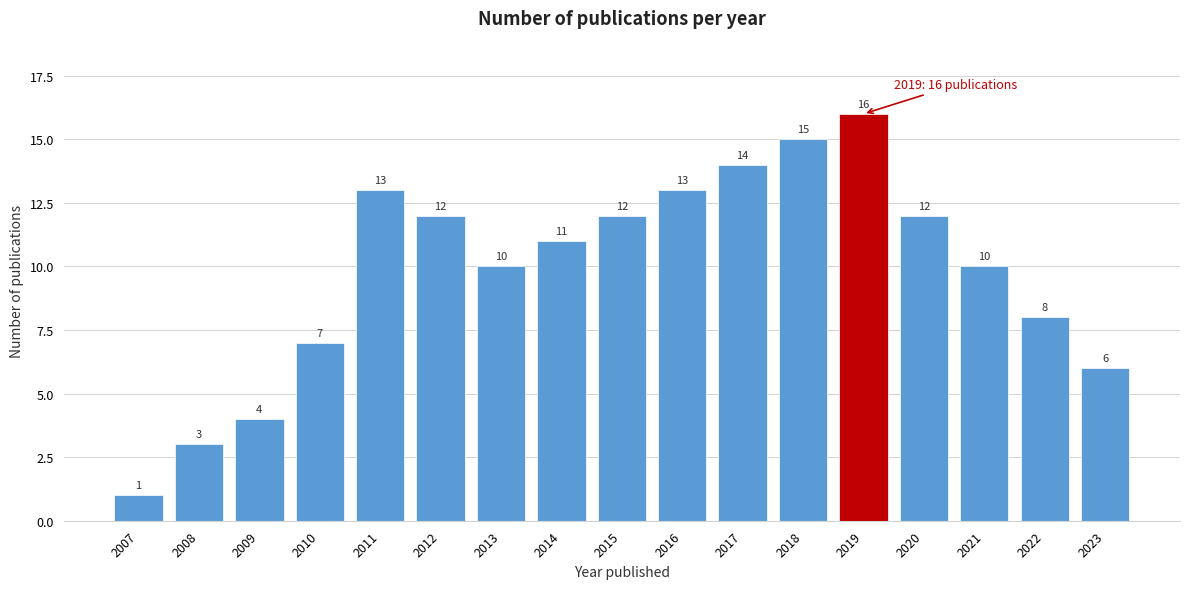

Reading left to right, transcribe all the data shown in this chart.

2007=1	2008=3	2009=4	2010=7	2011=13	2012=12	2013=10	2014=11	2015=12	2016=13	2017=14	2018=15	2019=16	2020=12	2021=10	2022=8	2023=6